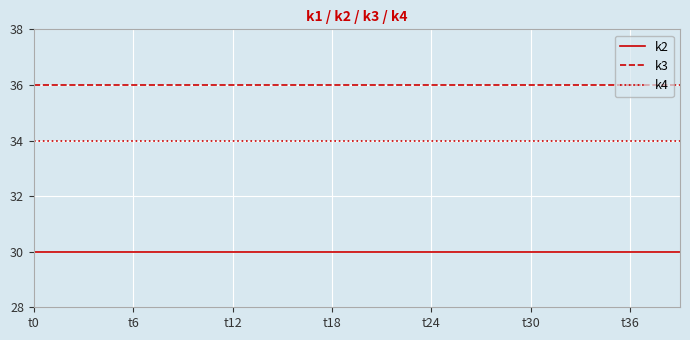

True or false: k2 and k4 cross at least once.

False